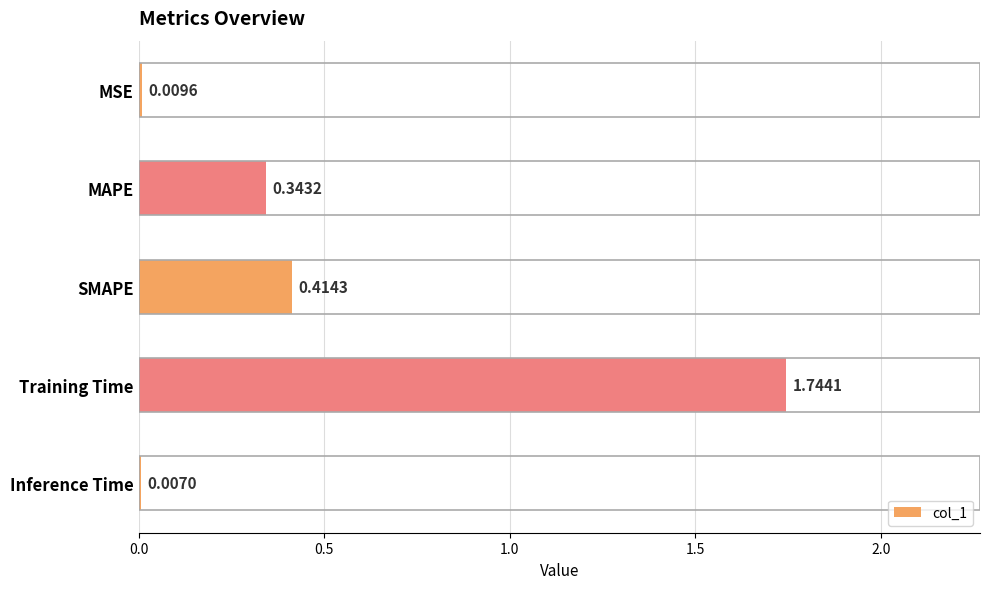

List the labels in order of value, largest first.

Training Time, SMAPE, MAPE, MSE, Inference Time